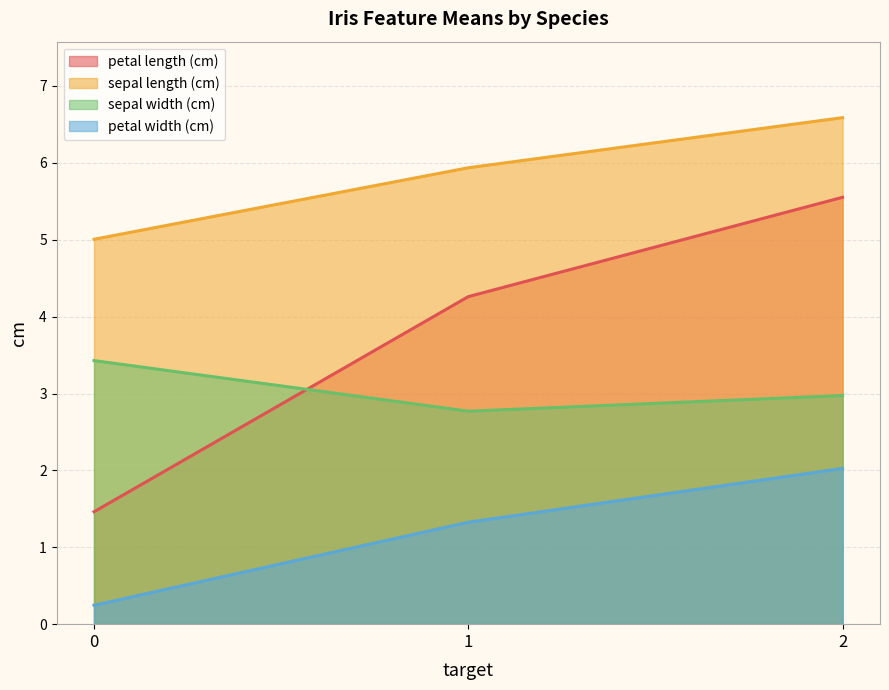

True or false: petal width (cm) has a value of 1.3 at 1.

True